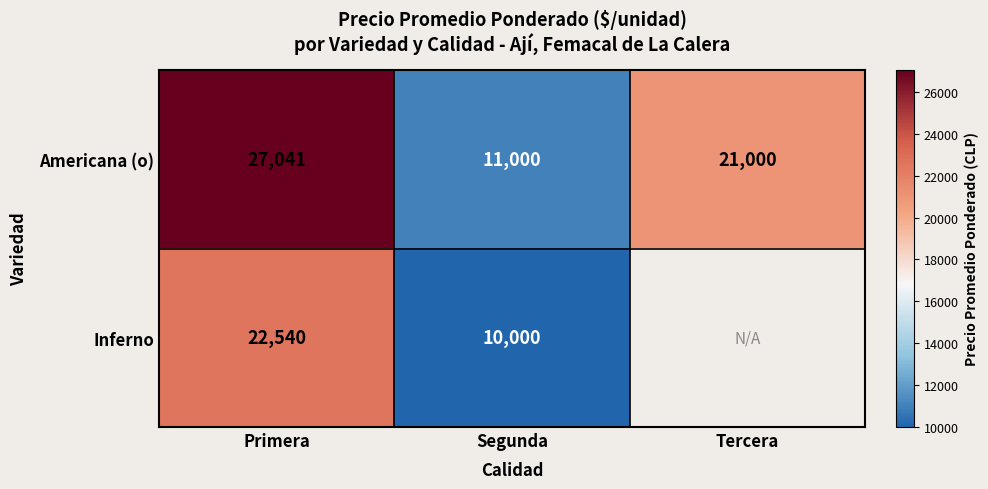

At which label is Americana (o) closest to 19020?

Tercera